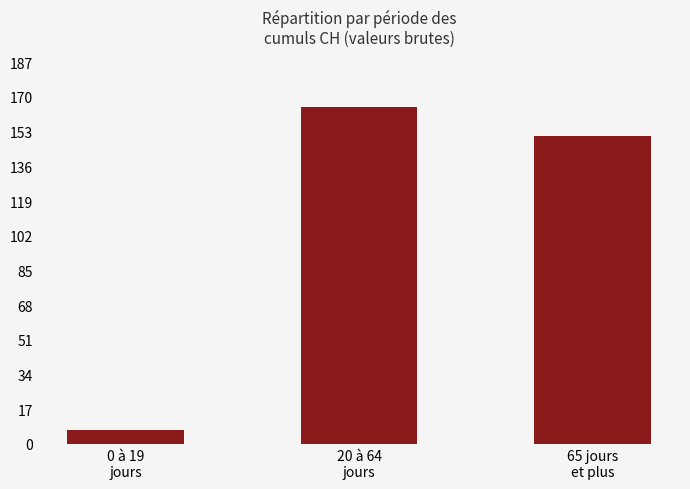

What is the smallest value displayed?

7